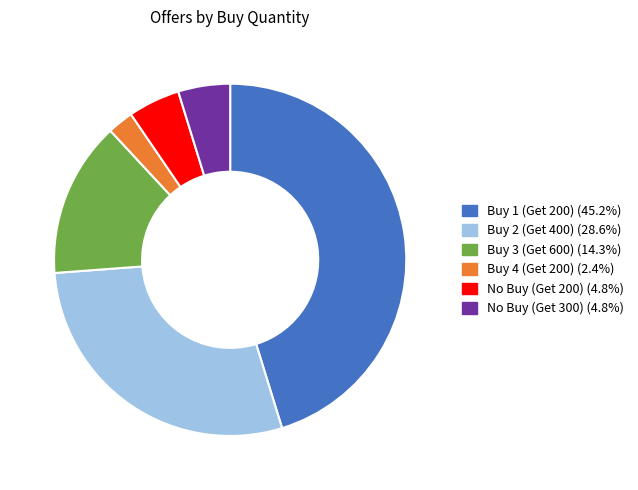

Do Buy 1 (Get 200) and Buy 3 (Get 600) together represent more than half of the pie?

Yes